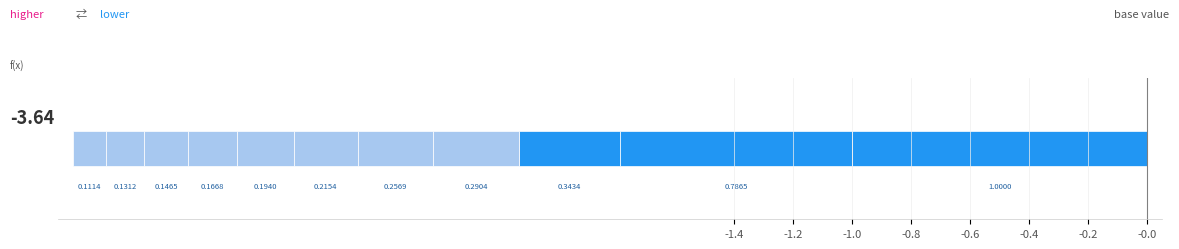

How many bars are there in total?

11